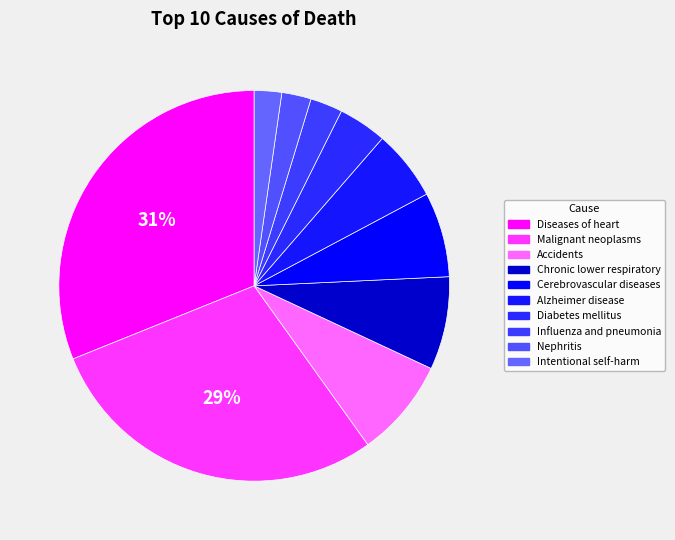

How many slices are in this pie chart?

10